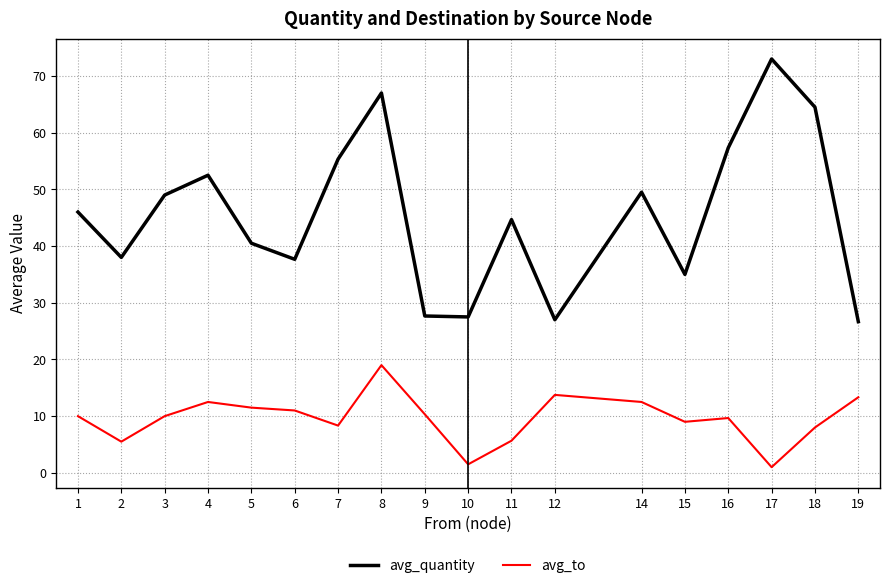

Between 3 and 14, which series saw the biggest shift?

avg_to